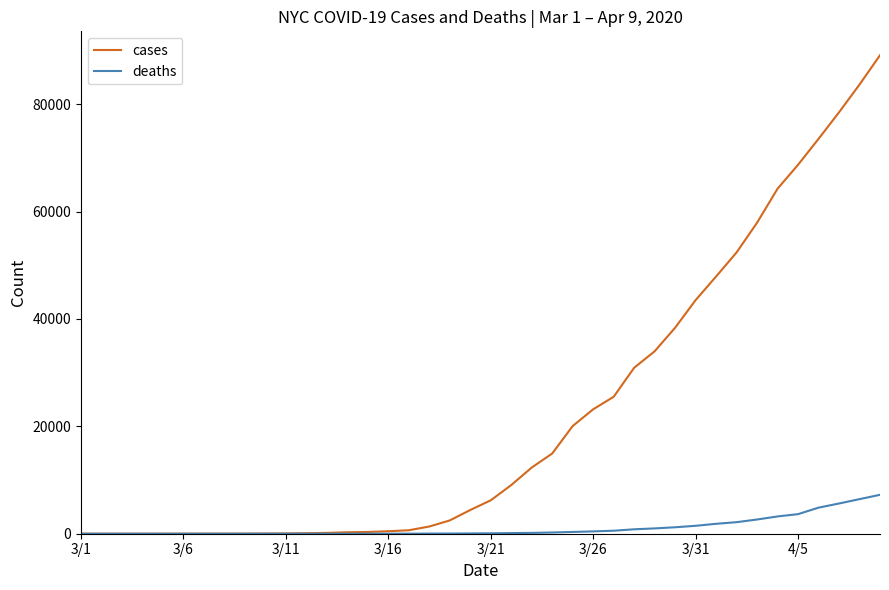

What is the difference between the maximum and second lowest values in the deaths series?

7249